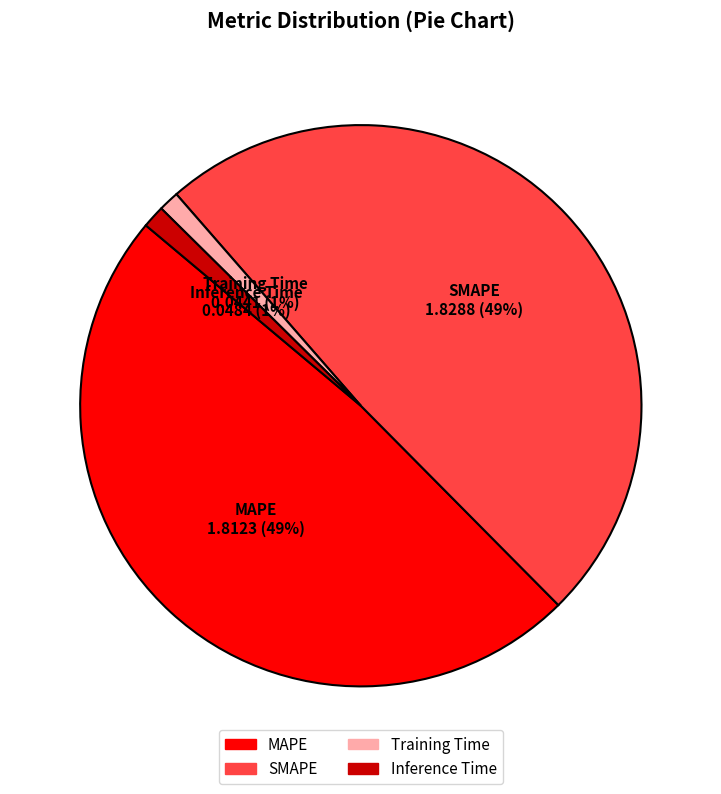

Combined, do MAPE and SMAPE account for over 50%?

Yes